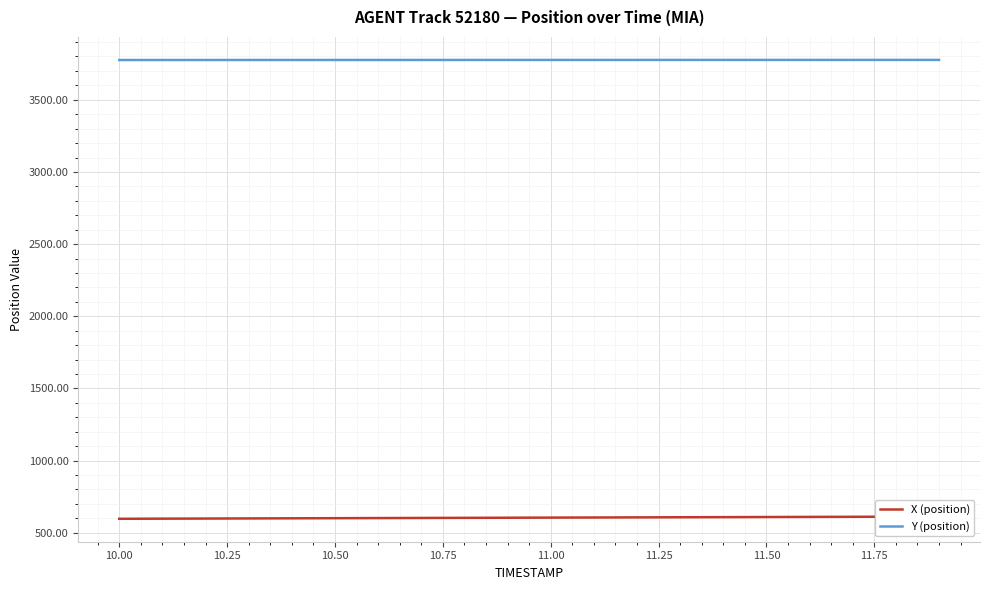

True or false: X (position) and Y (position) intersect in this chart.

False